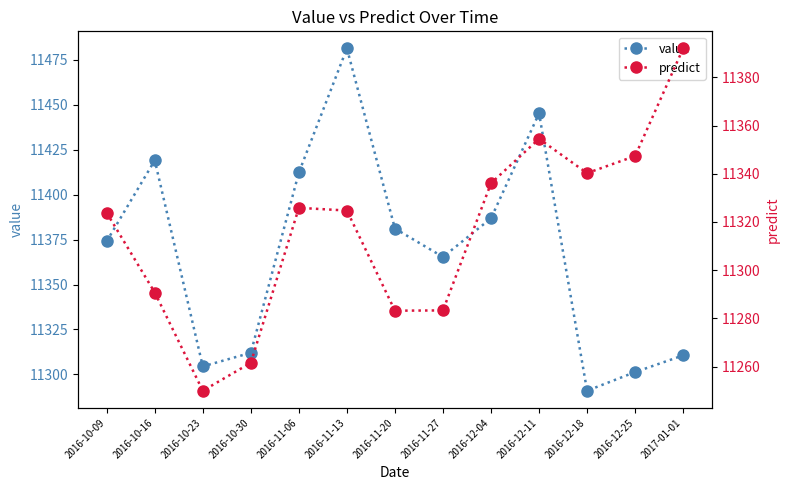

How many lines are shown in the chart?

2